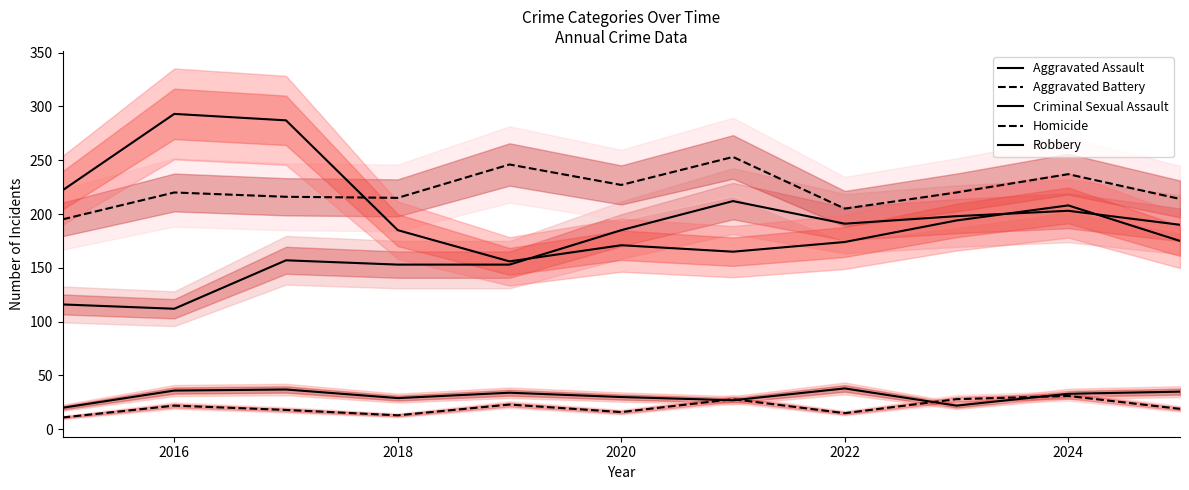

At which label does Homicide first exceed 19?

2016